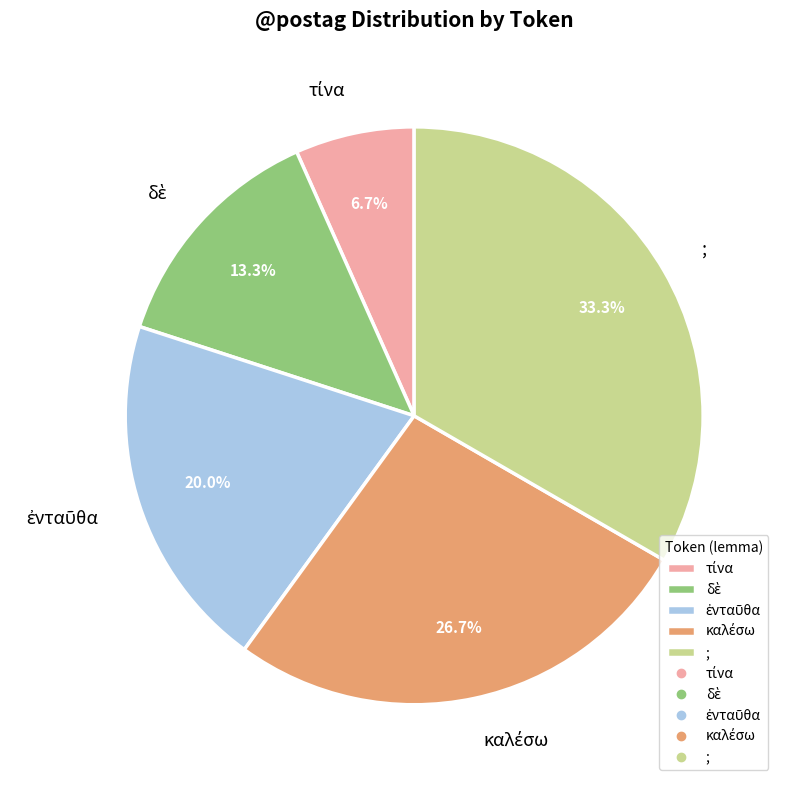

What is the largest slice in the pie chart?

;